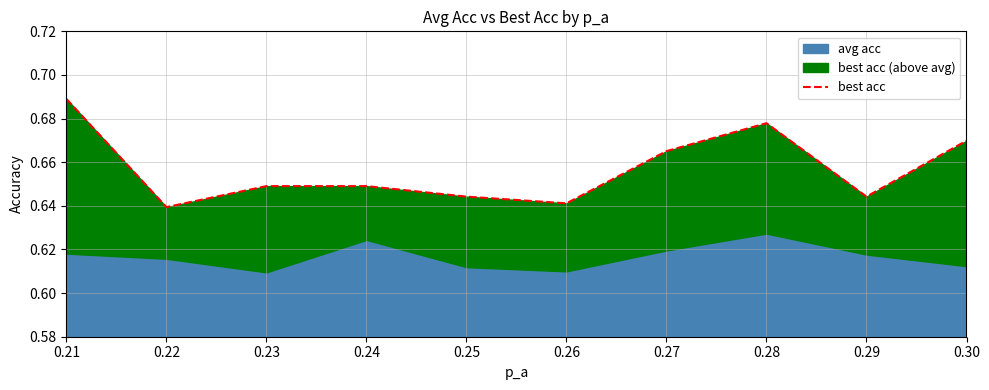

Reading left to right, extract all data points from this chart.

0.21=0.7	0.22=0.6	0.23=0.6	0.24=0.6	0.25=0.6	0.26=0.6	0.27=0.7	0.28=0.7	0.29=0.6	0.30=0.7